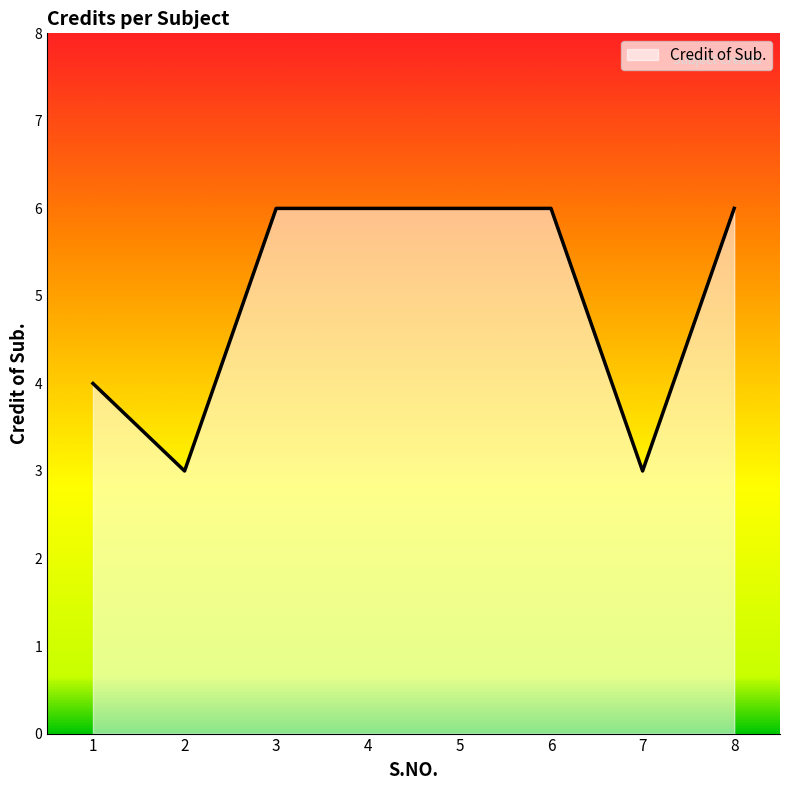

Where is the data nearest to the value 4?

1